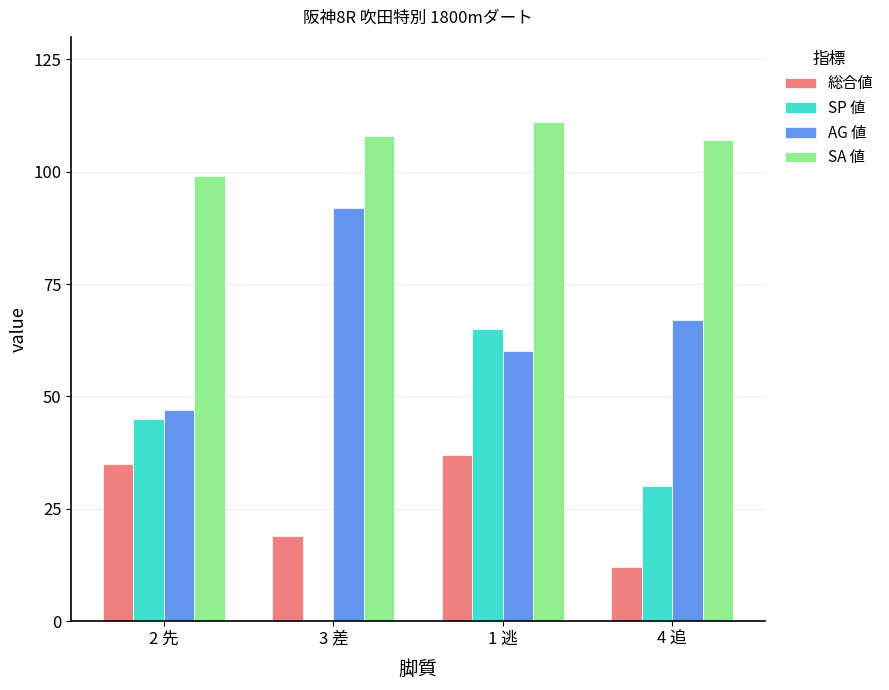

What is the average value of the SA 値 series?

106